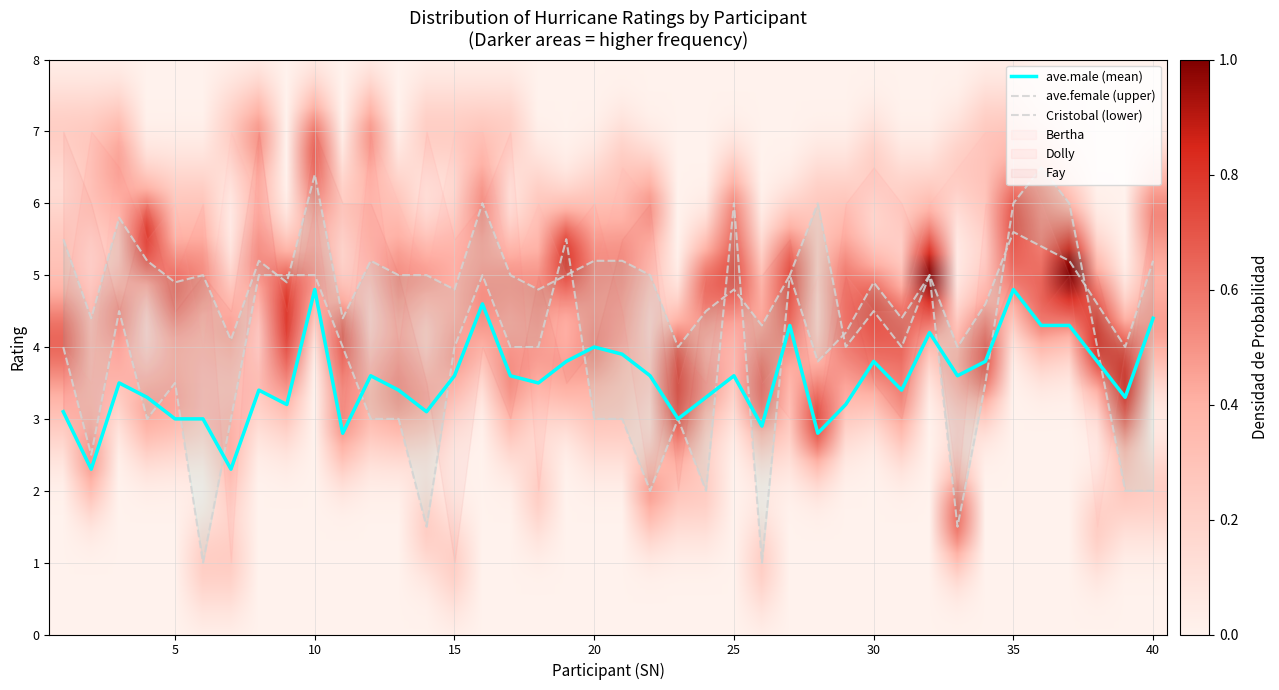

The Cristobal series shows 3.0 at 7. True or false?

True